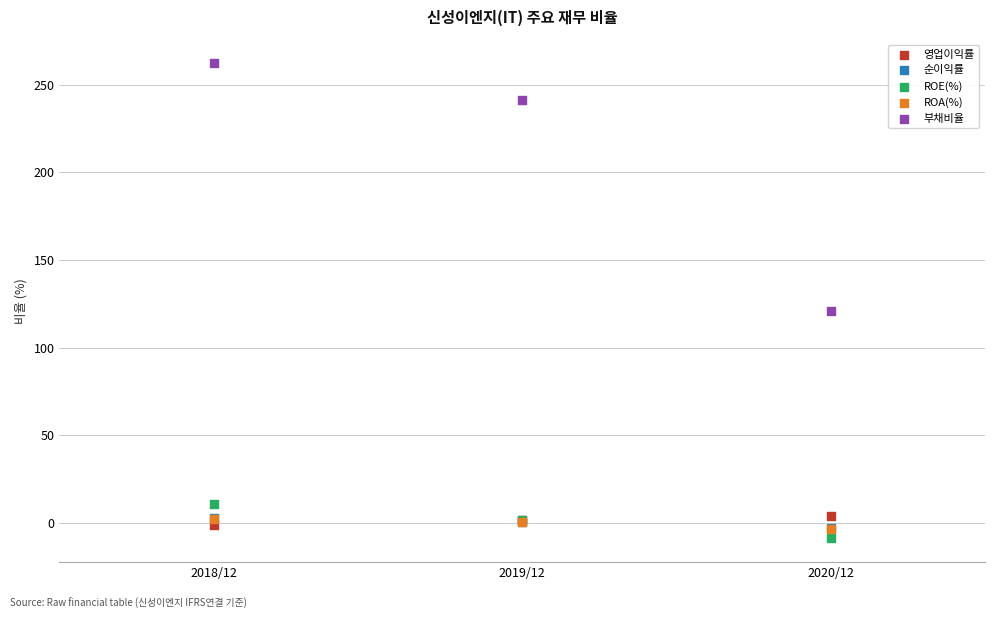

Which series has the widest spread of Y values?

부채비율